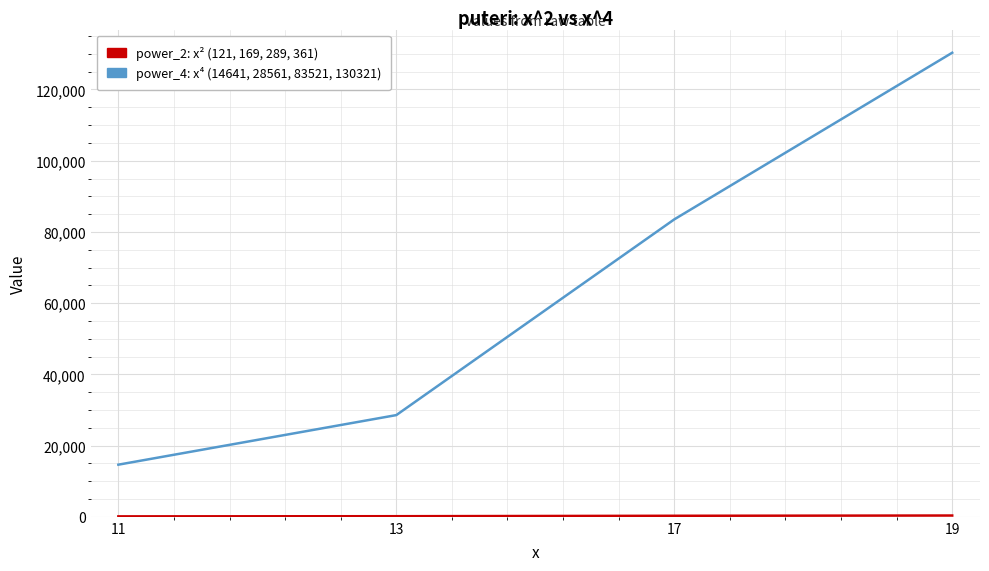

At which category is the sum across all series the highest?

19